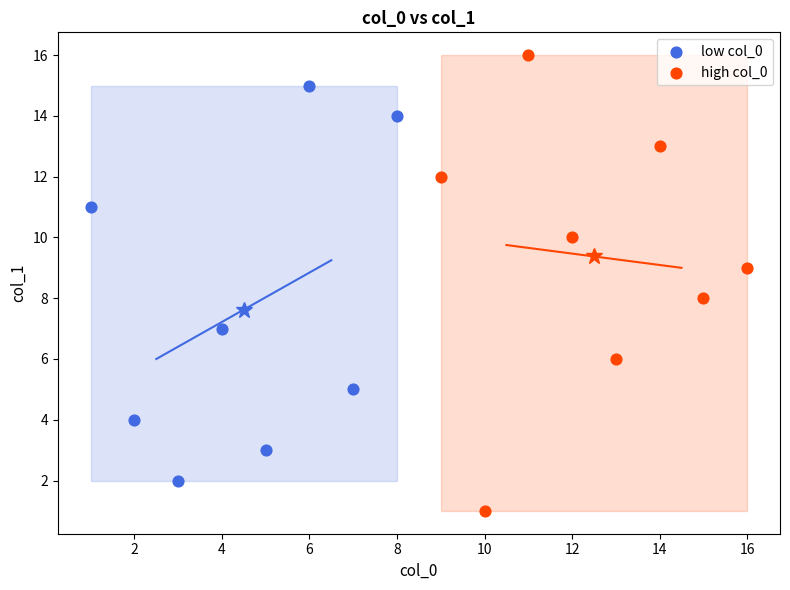

Which series has the largest Y range (max minus min)?

high col_0